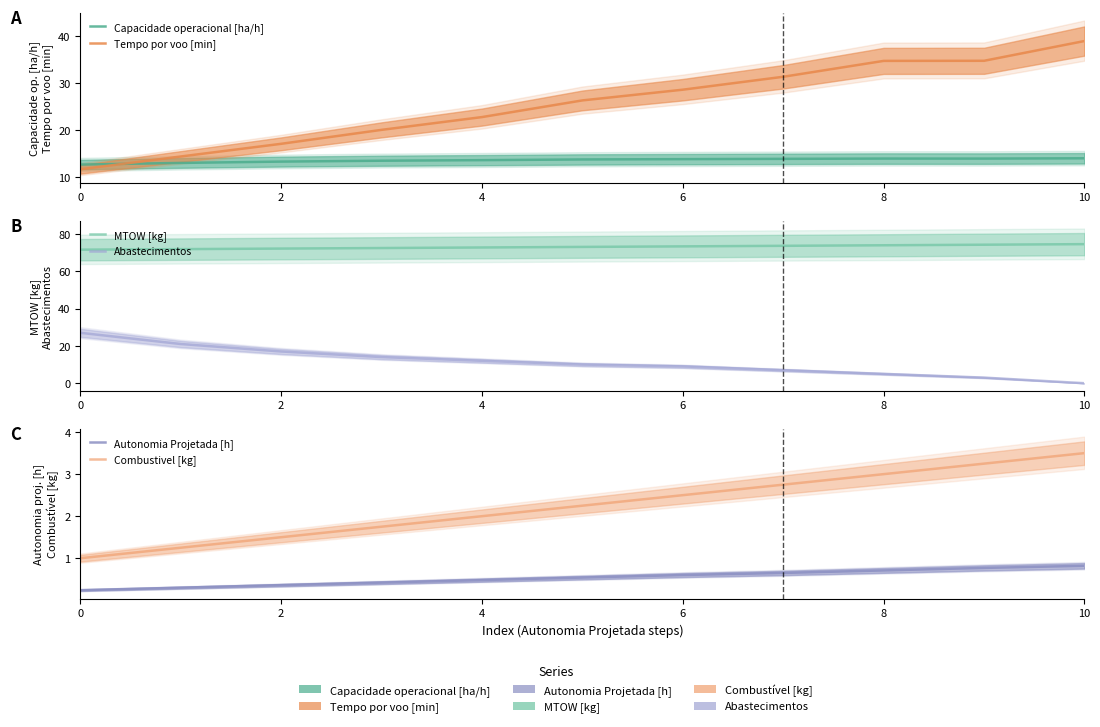

What is the difference between the Abastecimentos values at 6 and 10?

9.0